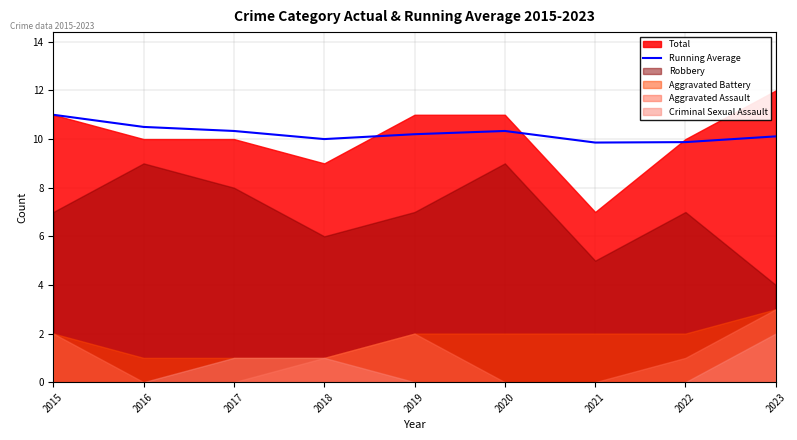

Between 2017 and 2023, which is larger?

2017